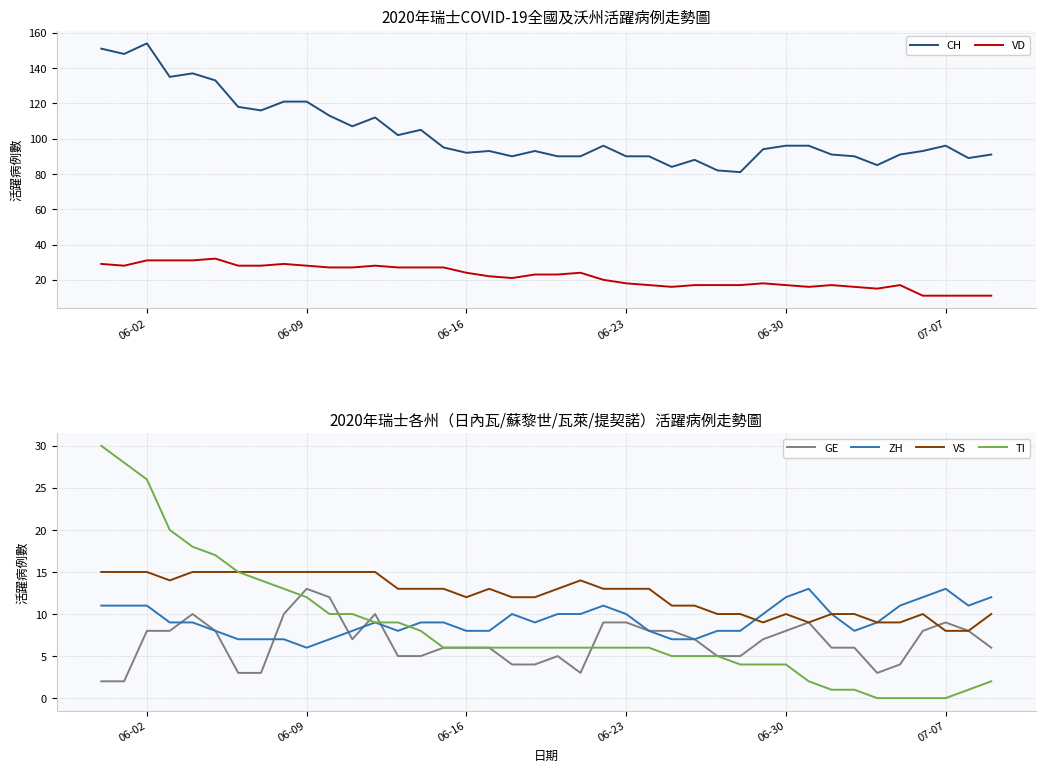

What is the sum of all ZH values?

371